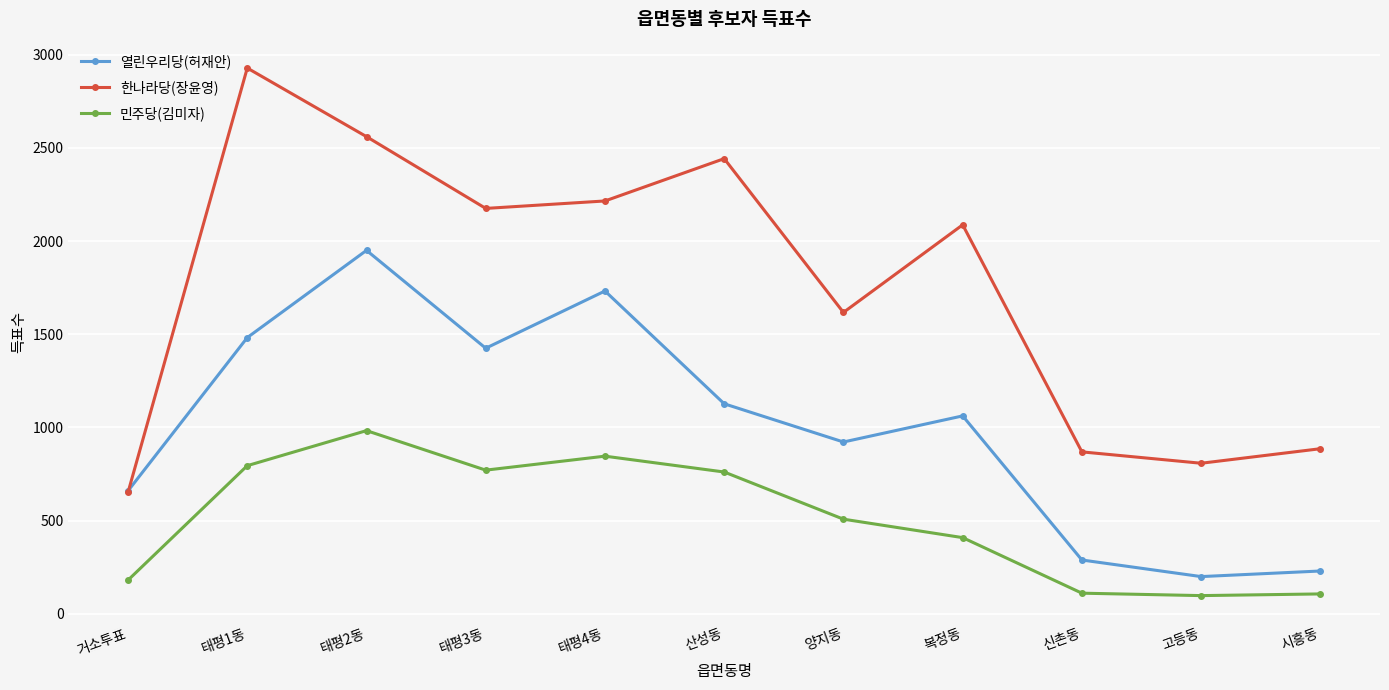

True or false: 한나라당(장윤영) has more than 2 points higher than both neighbors.

True